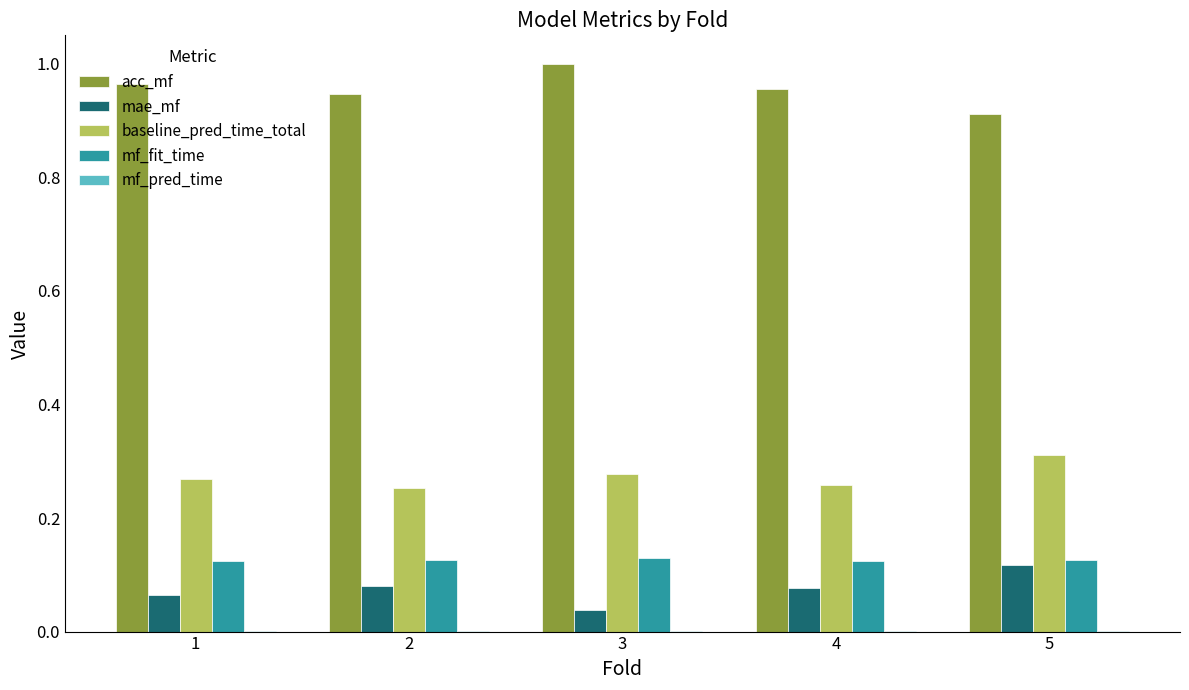

True or false: baseline_pred_time_total has a value of 0.1 at 3.

False